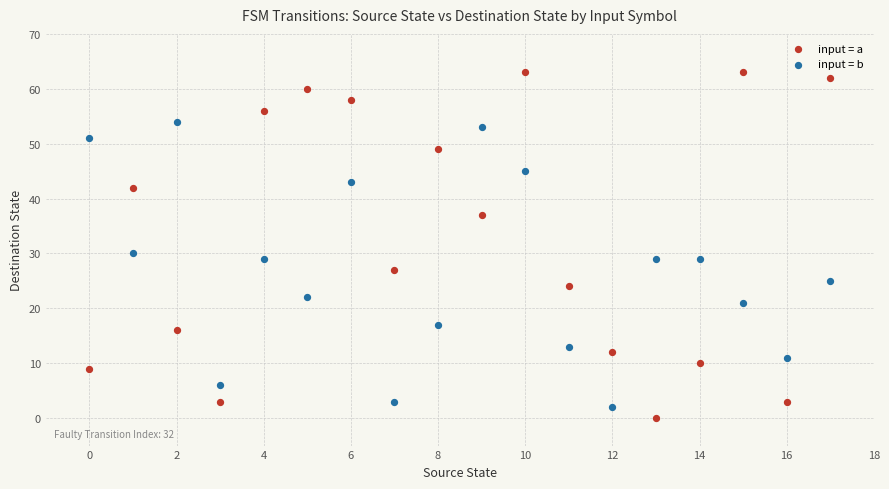

Which series has the largest Y range (max minus min)?

input = a